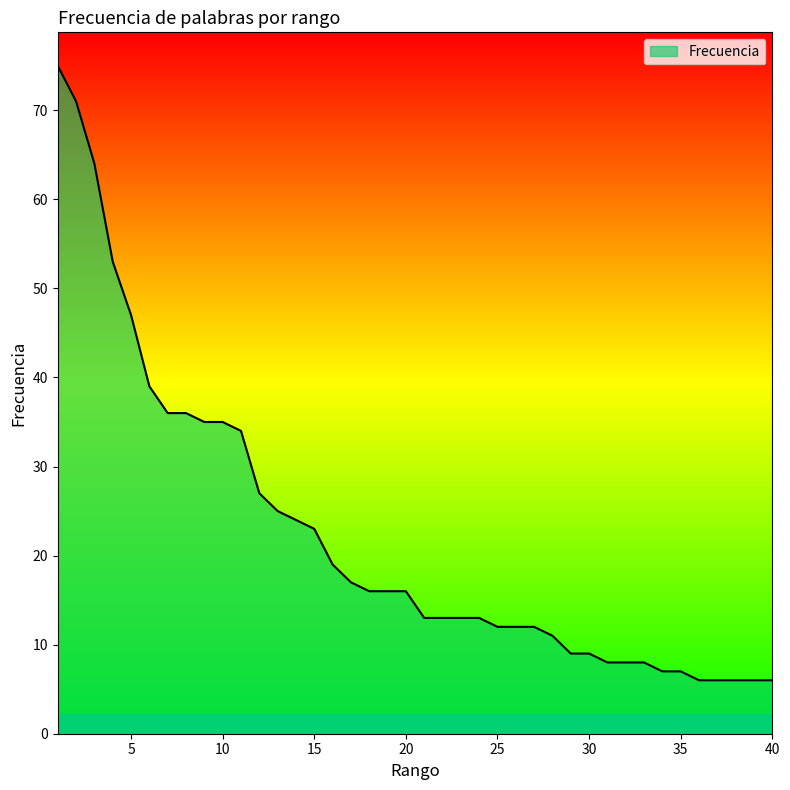

What is the difference between the maximum and minimum values?

69